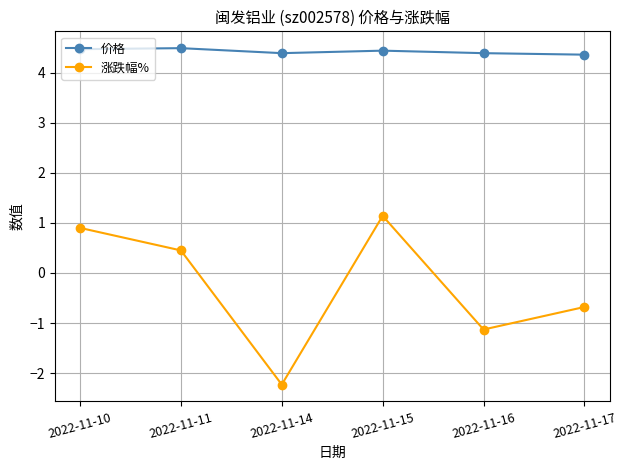

Which series has the widest spread of values?

涨跌幅%